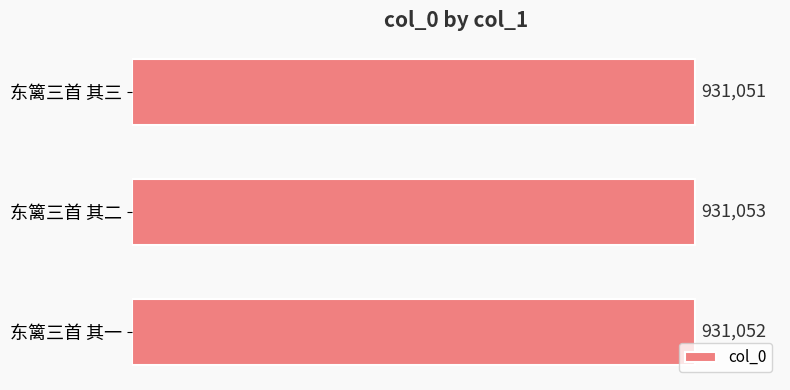

What is the sum of all values?

2793156